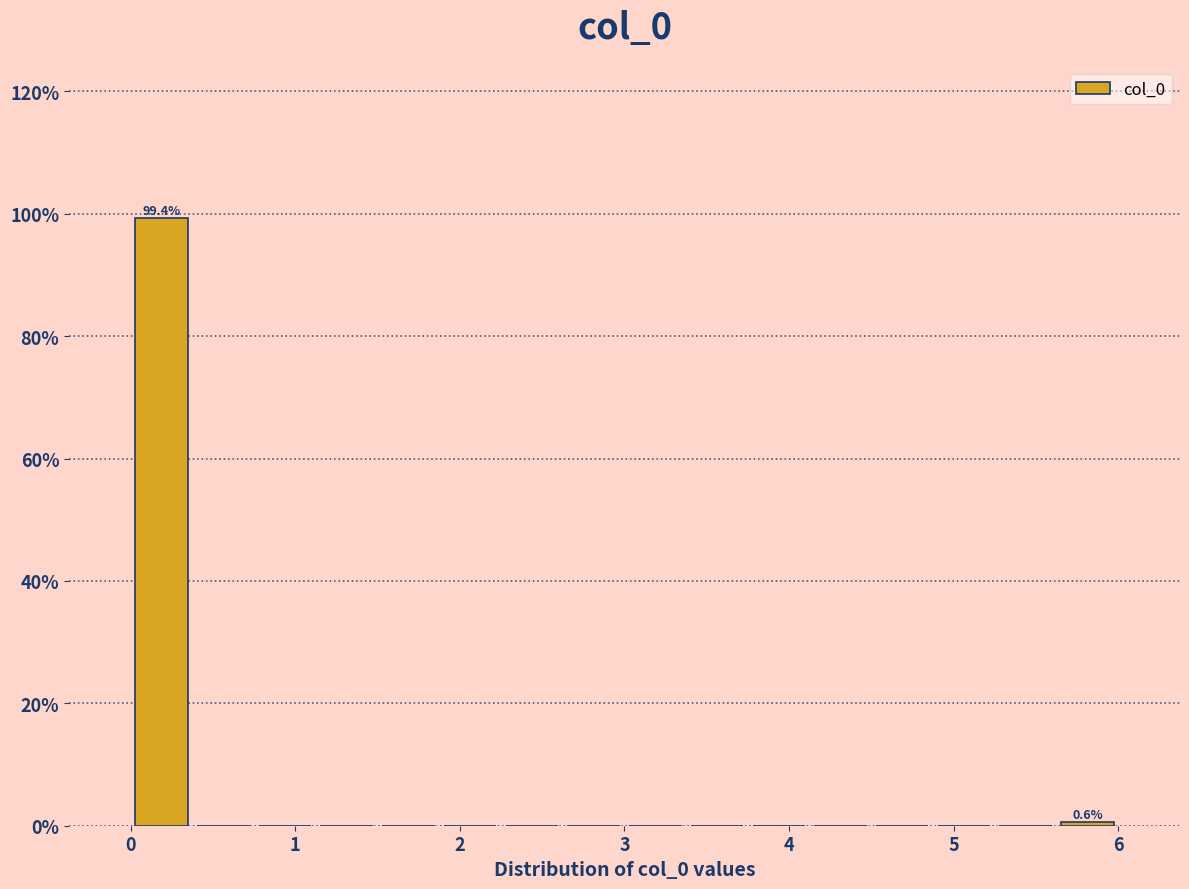

Read against the x-axis, roughly where is the centre of the tallest bar?

0.2